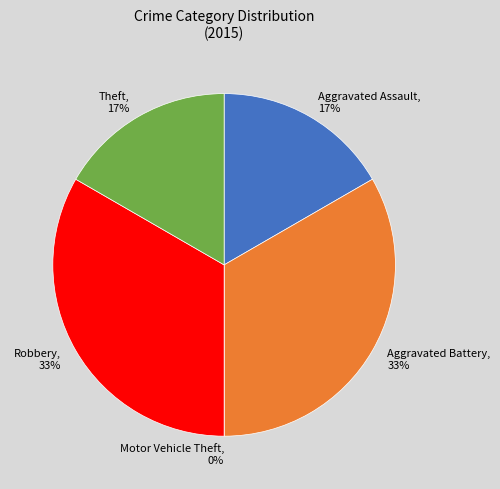

How many slices are in this pie chart?

5